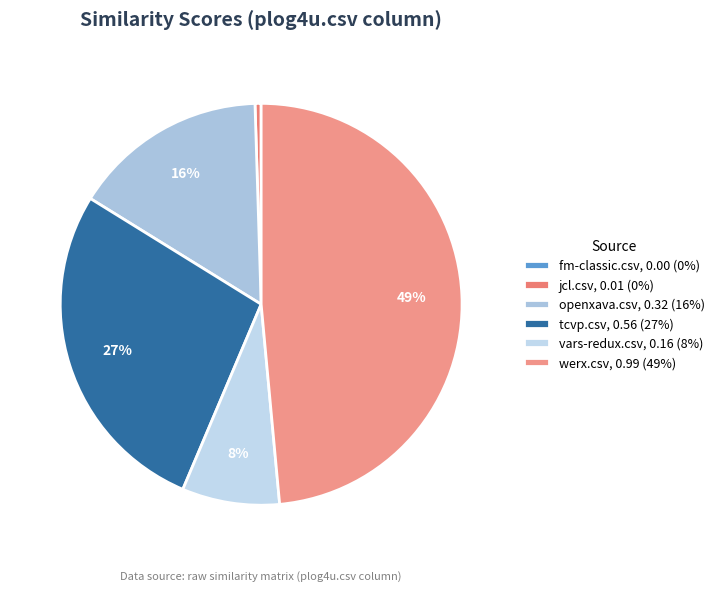

What is the change in value from fm-classic.csv to vars-redux.csv?

+0.2